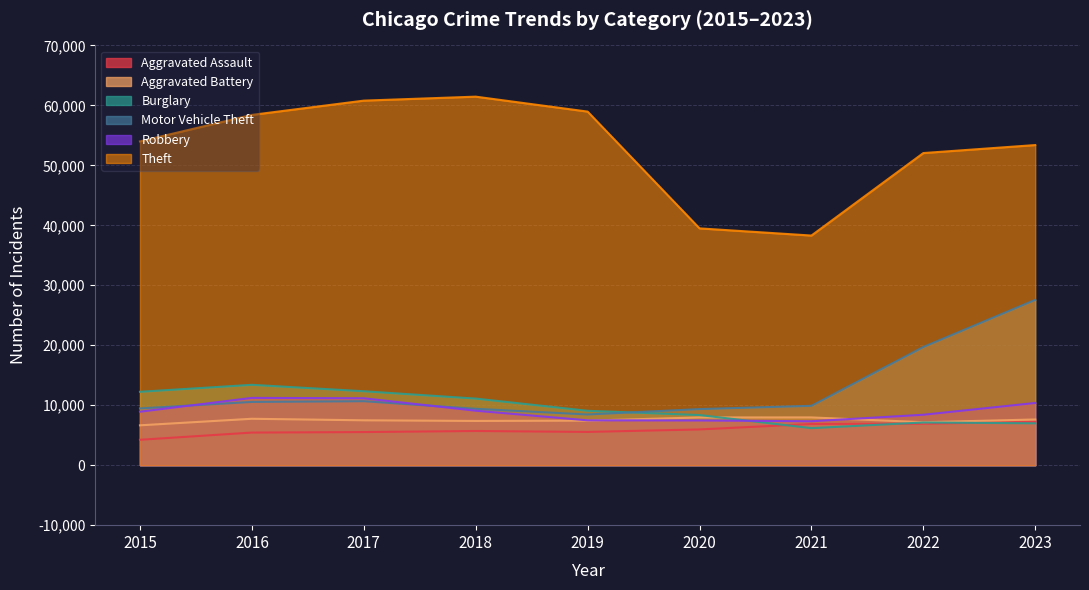

Where is the first local minimum for Motor Vehicle Theft?

2019